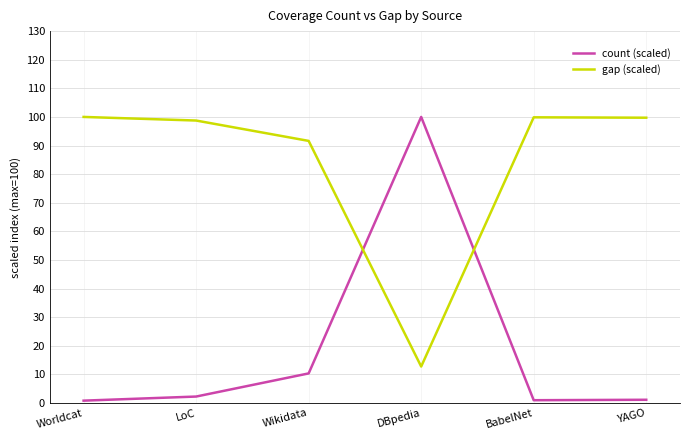

Rank the series by their average value, from lowest to highest.

count (scaled), gap (scaled)